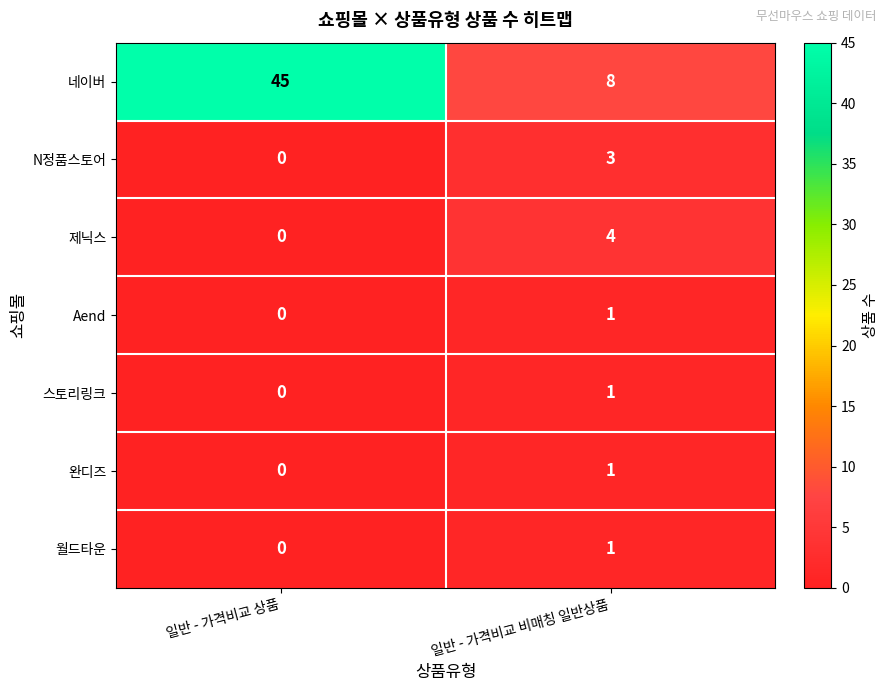

Where is Aend nearest to the value 0?

일반 - 가격비교 상품